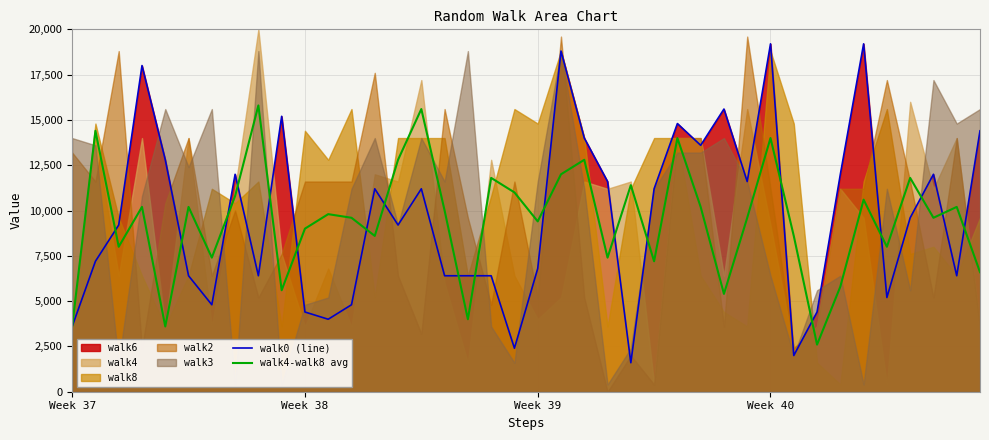

How many interior local peaks does the walk0 (line) series have?

11